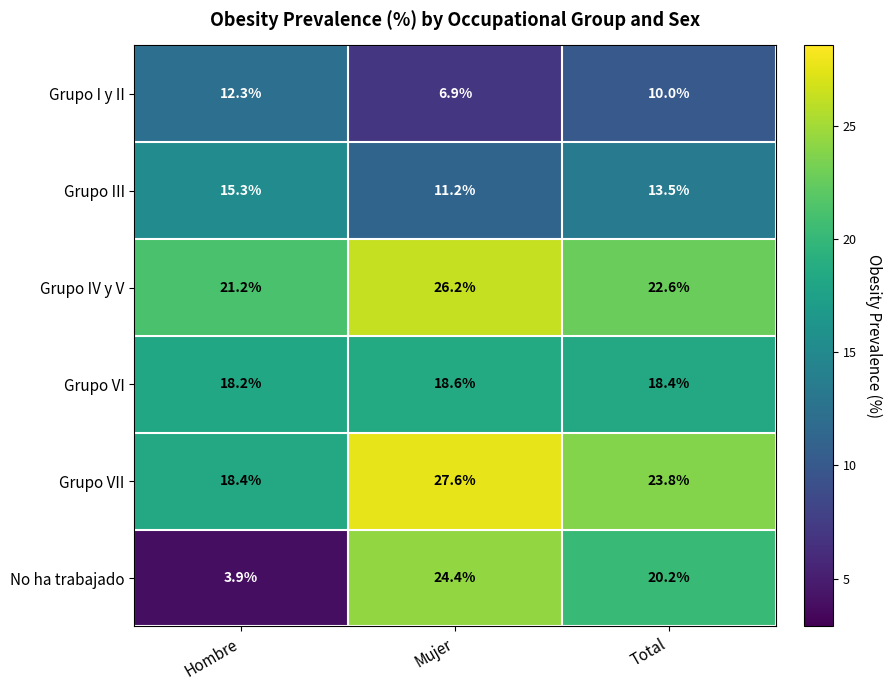

At Hombre, list the series in order from smallest to largest.

No ha trabajado, Grupo I y II, Grupo III, Grupo VI, Grupo VII, Grupo IV y V